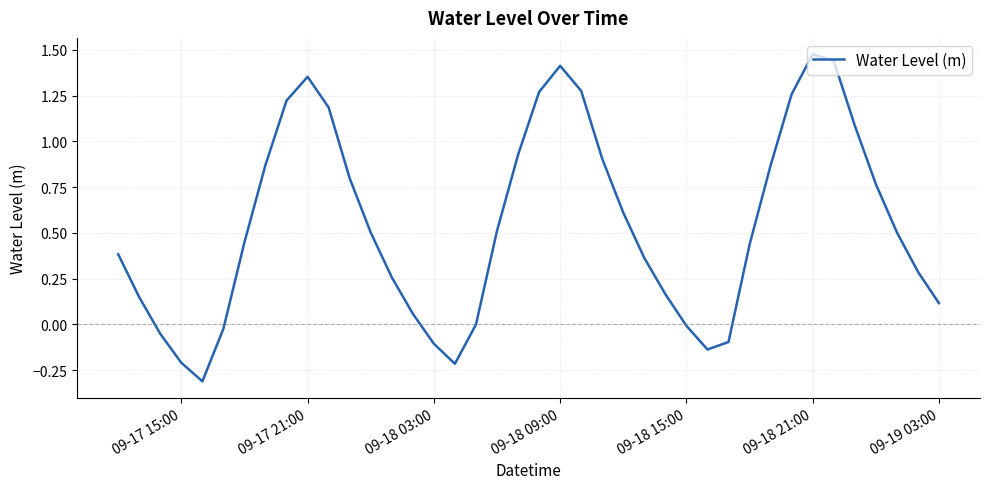

What is the minimum value shown in the chart?

-0.3